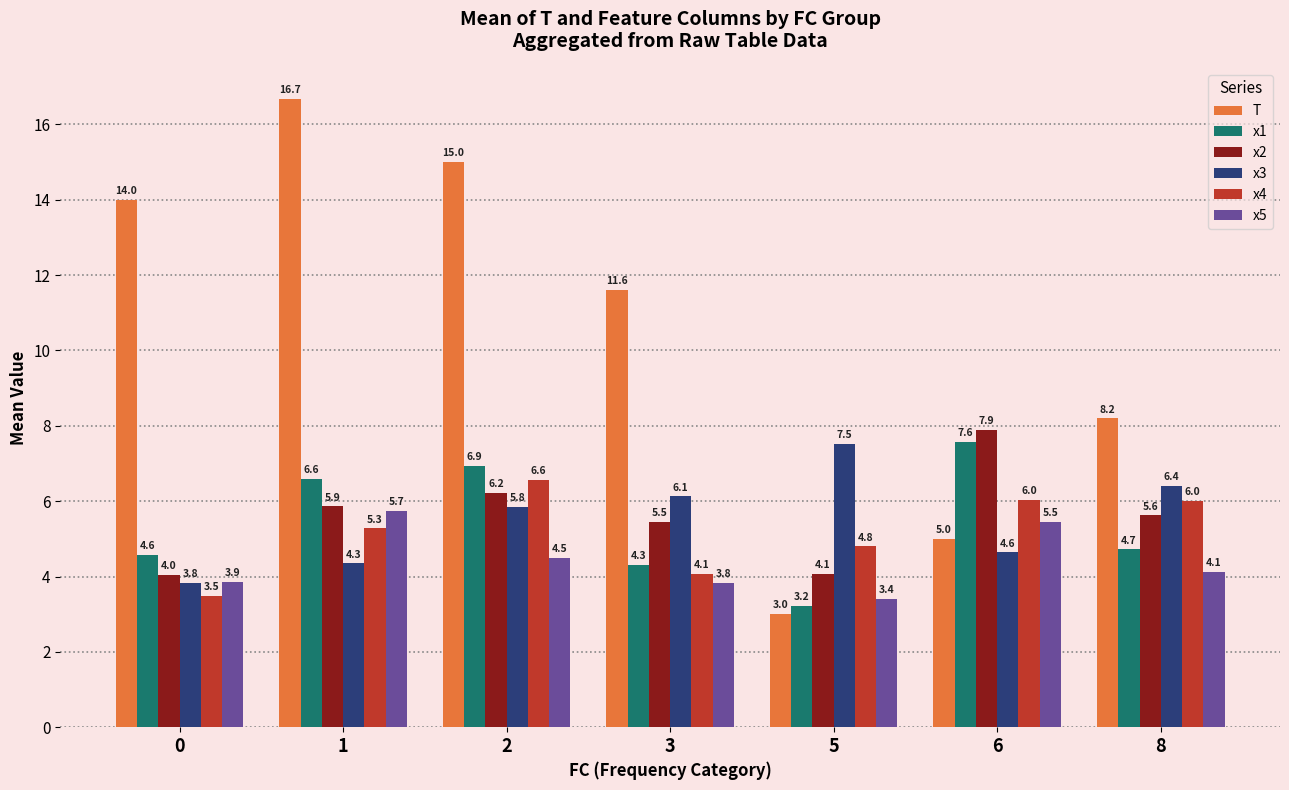

Between 2 and 5, which series saw the biggest shift?

T